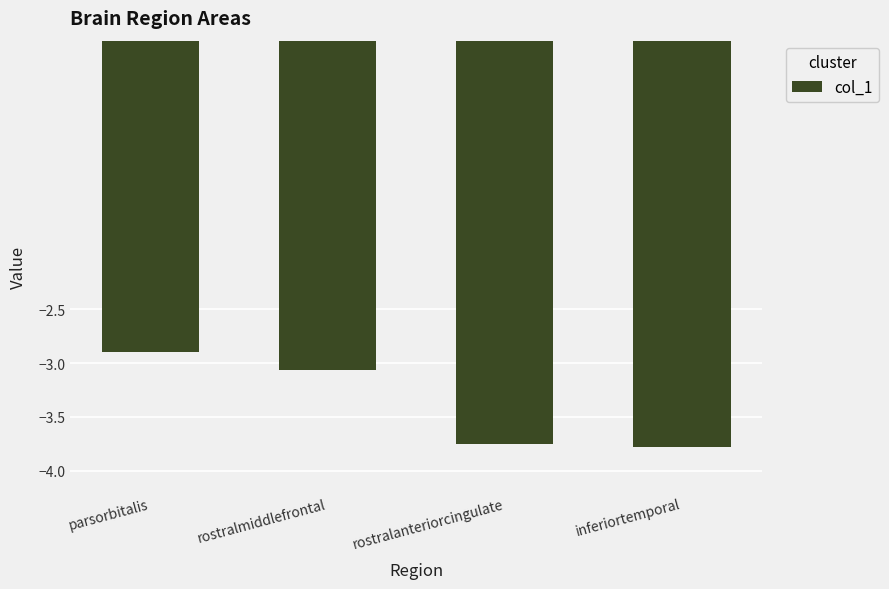

How many values exceed -3?

1